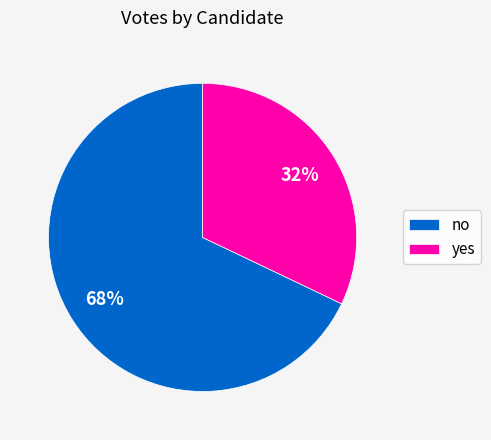

To the nearest percent, what portion does no represent?

68%